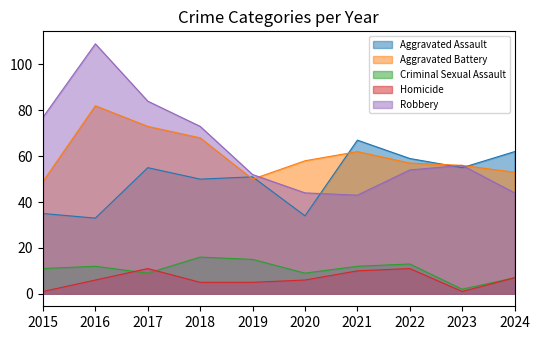

What are all the series names shown in the legend?

Aggravated Assault, Aggravated Battery, Criminal Sexual Assault, Homicide, Robbery